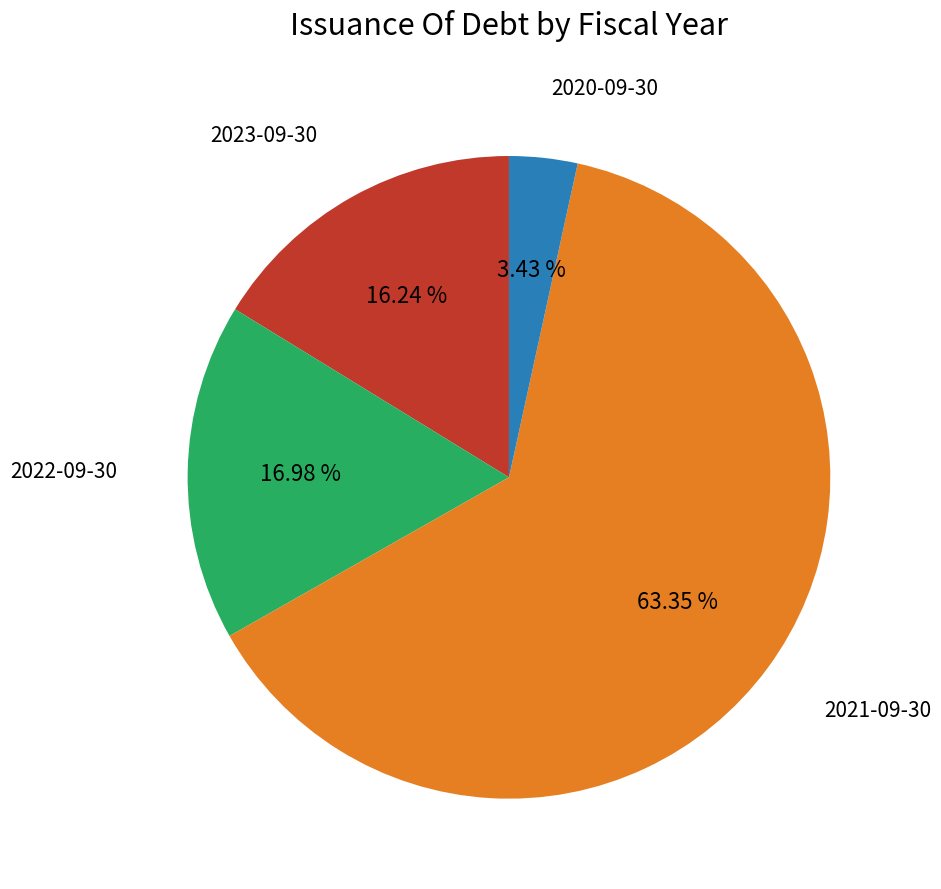

To the nearest percent, what is the combined percentage of 2021-09-30 and 2022-09-30?

80%